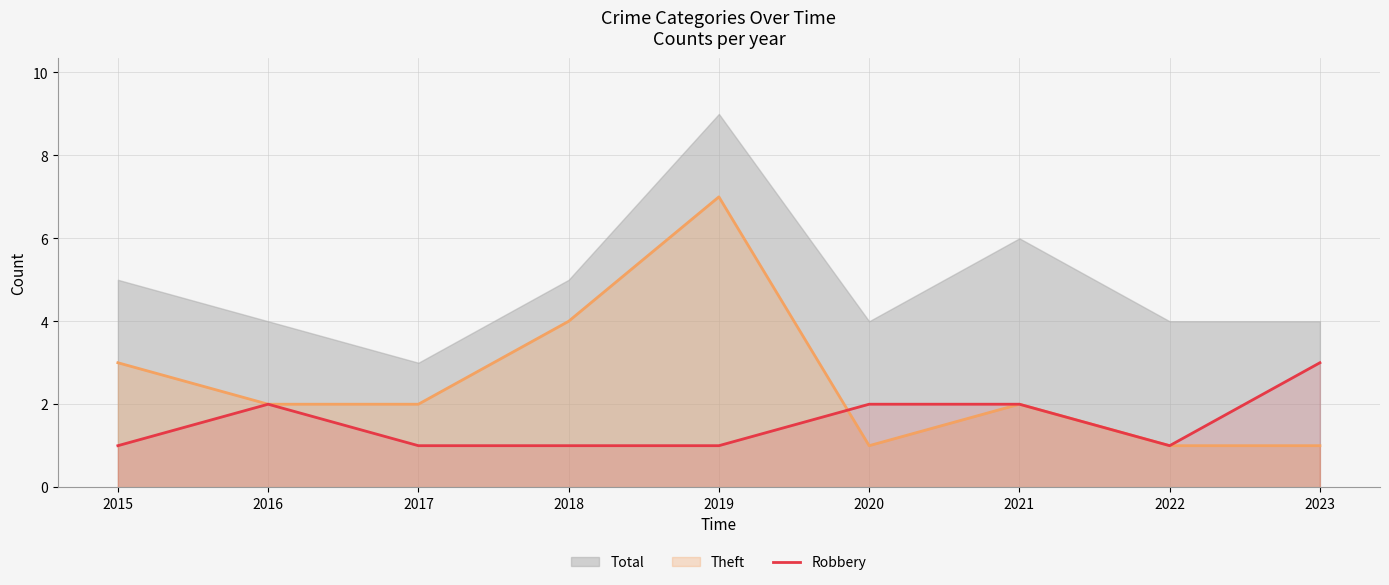

The Robbery series shows 1 at 2019. True or false?

True